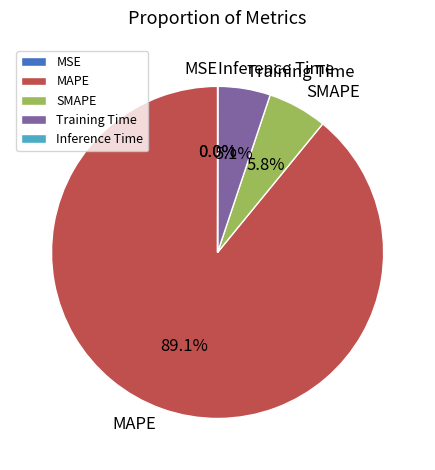

Which has a higher value, MAPE or Training Time?

MAPE